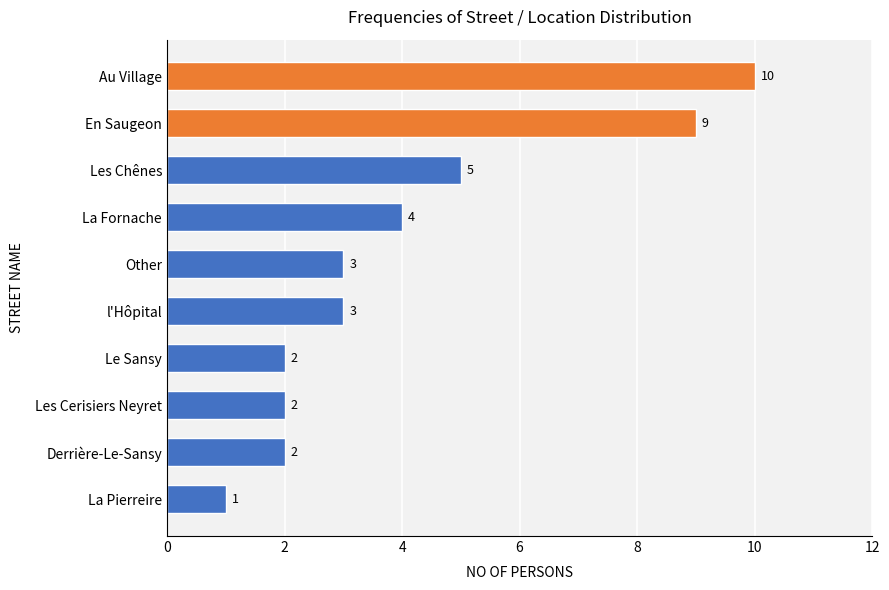

What is the greatest value displayed?

10